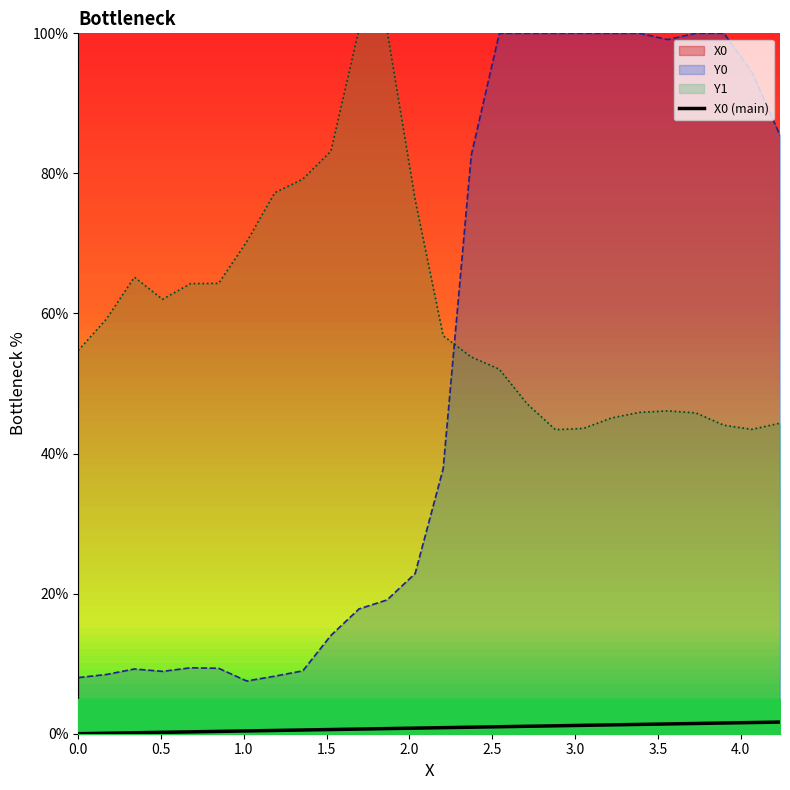

True or false: the data has more than 1 interior local peaks.

False